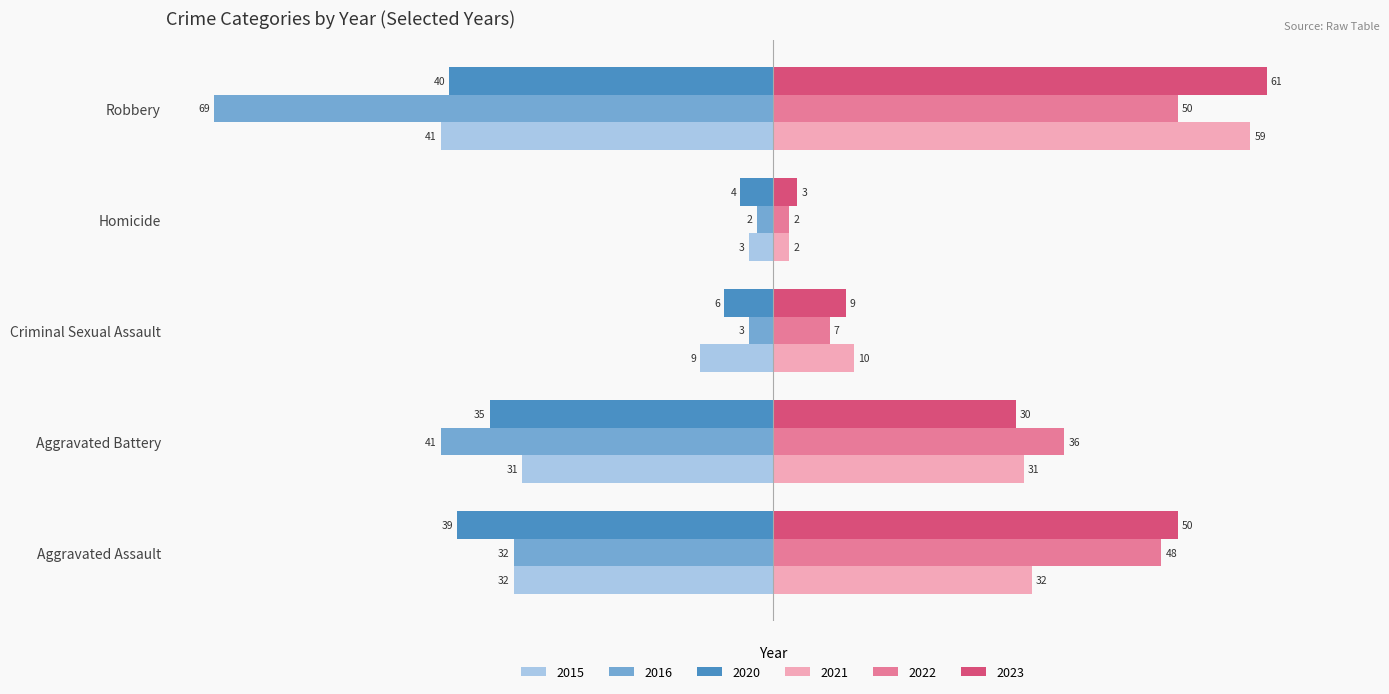

What position from the right is Aggravated Battery?

4